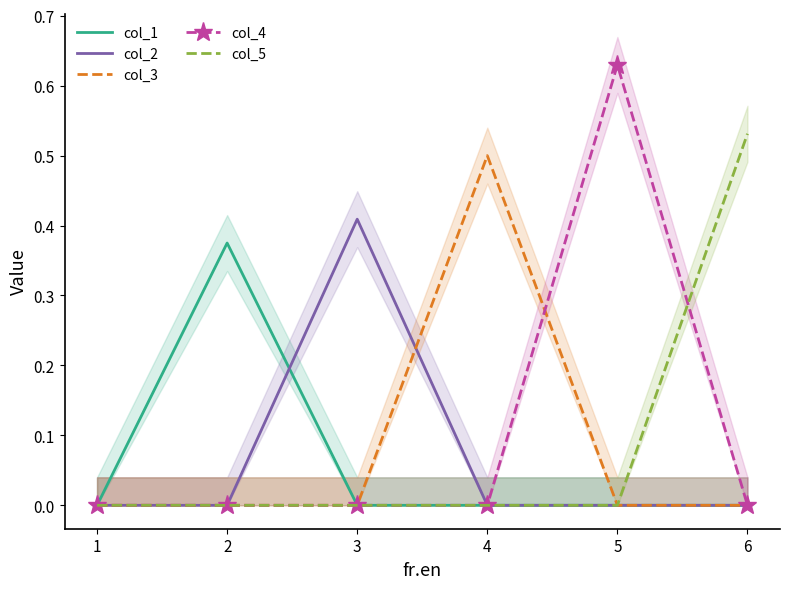

True or false: col_5 and col_3 intersect in this chart.

False